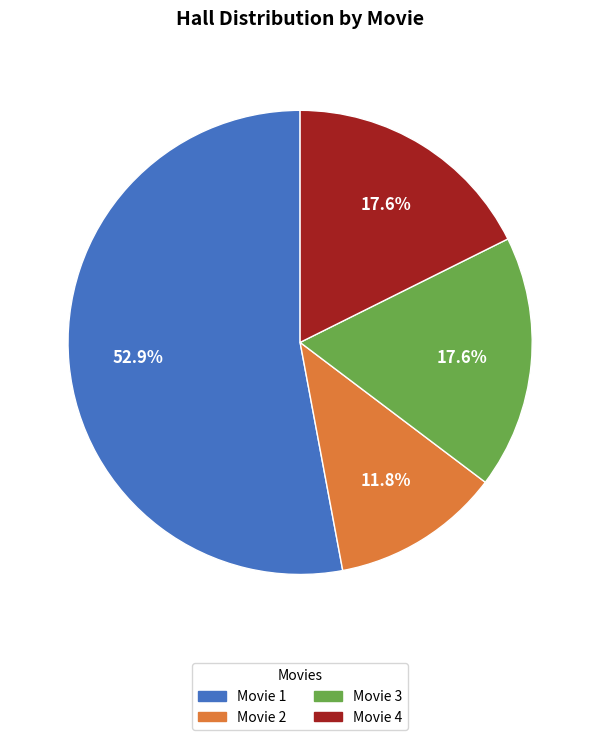

Which slice is the largest?

Movie 1